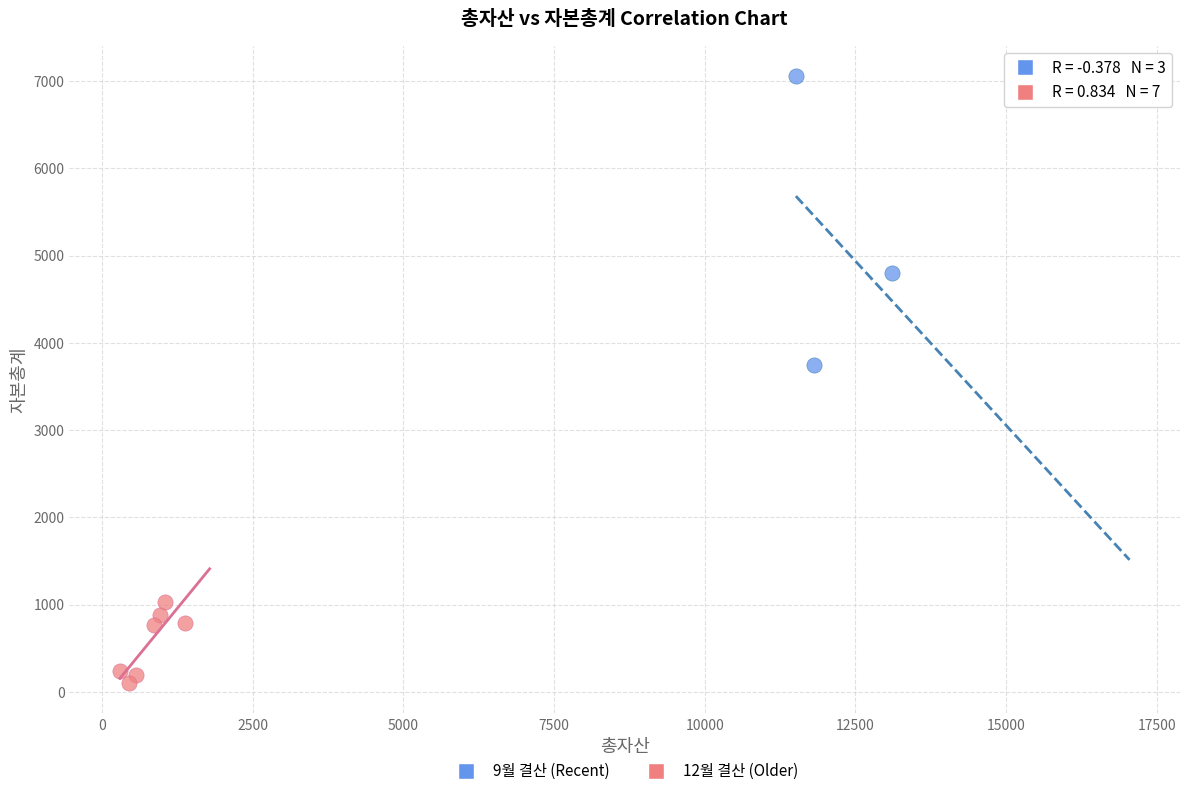

Which series has the largest Y range (max minus min)?

9월 결산 (Recent)